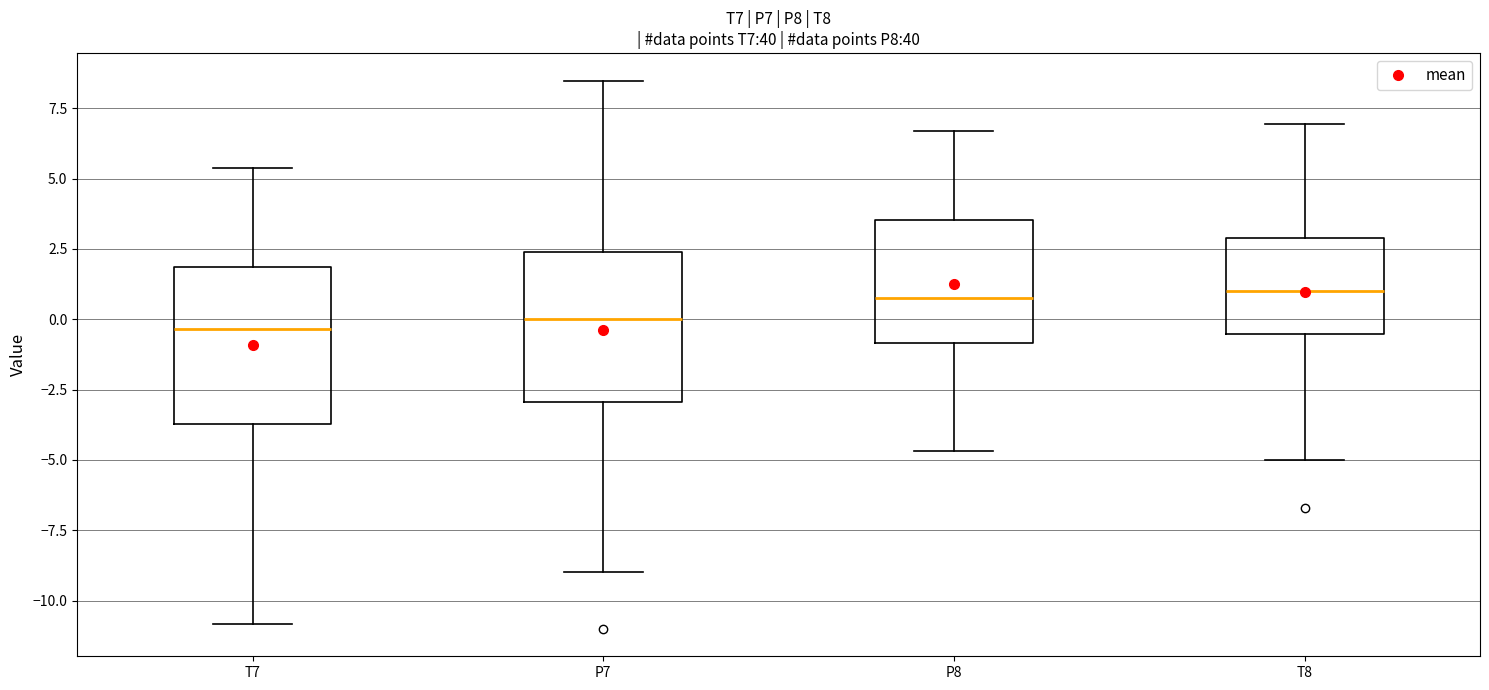

Reading left to right, transcribe this box plot: for each box, give where its median line is, the range the box spans, and where its two whiskers end, as read against the y-axis. The values are not printed on the chart, so give them approximately, as read against the axis.

T7: median -0.5, box -3.5 to 2.0, whiskers -11.0 to 5.5
P7: median 0.0, box -3.0 to 2.5, whiskers -9.0 to 8.5
P8: median 0.5, box -1.0 to 3.5, whiskers -4.5 to 6.5
T8: median 1.0, box -0.5 to 3.0, whiskers -5.0 to 7.0